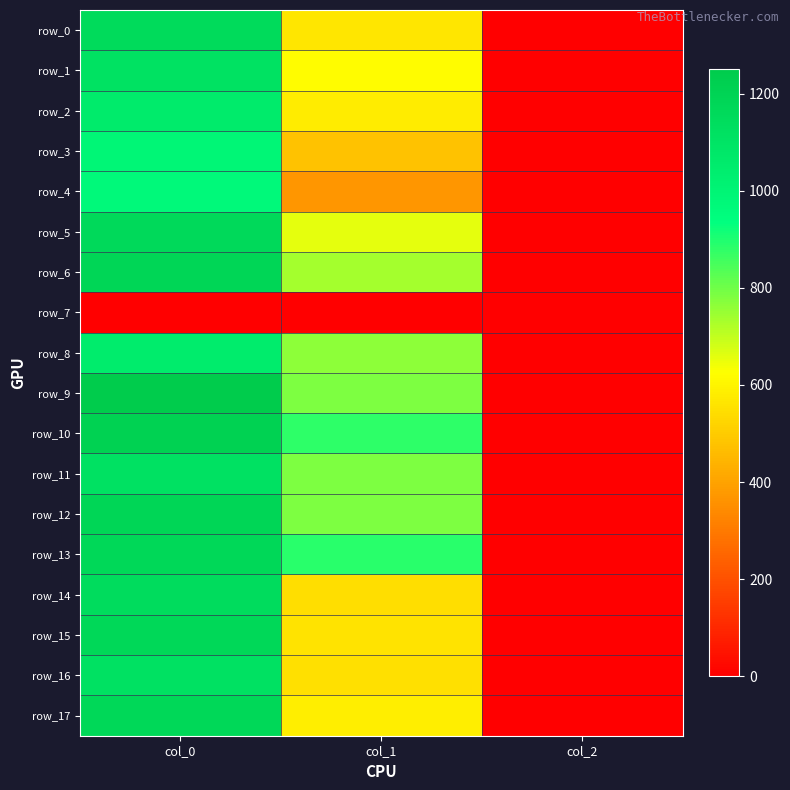

What is the difference between the maximum and minimum values in the row_15 series?

1171.3